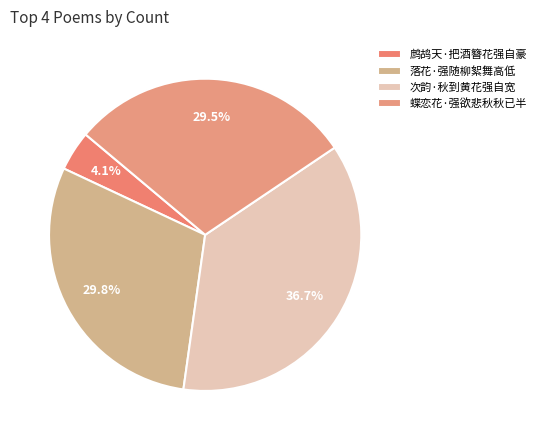

How much of the chart is everything except 鹧鸪天·把酒簪花强自豪?

95.9%